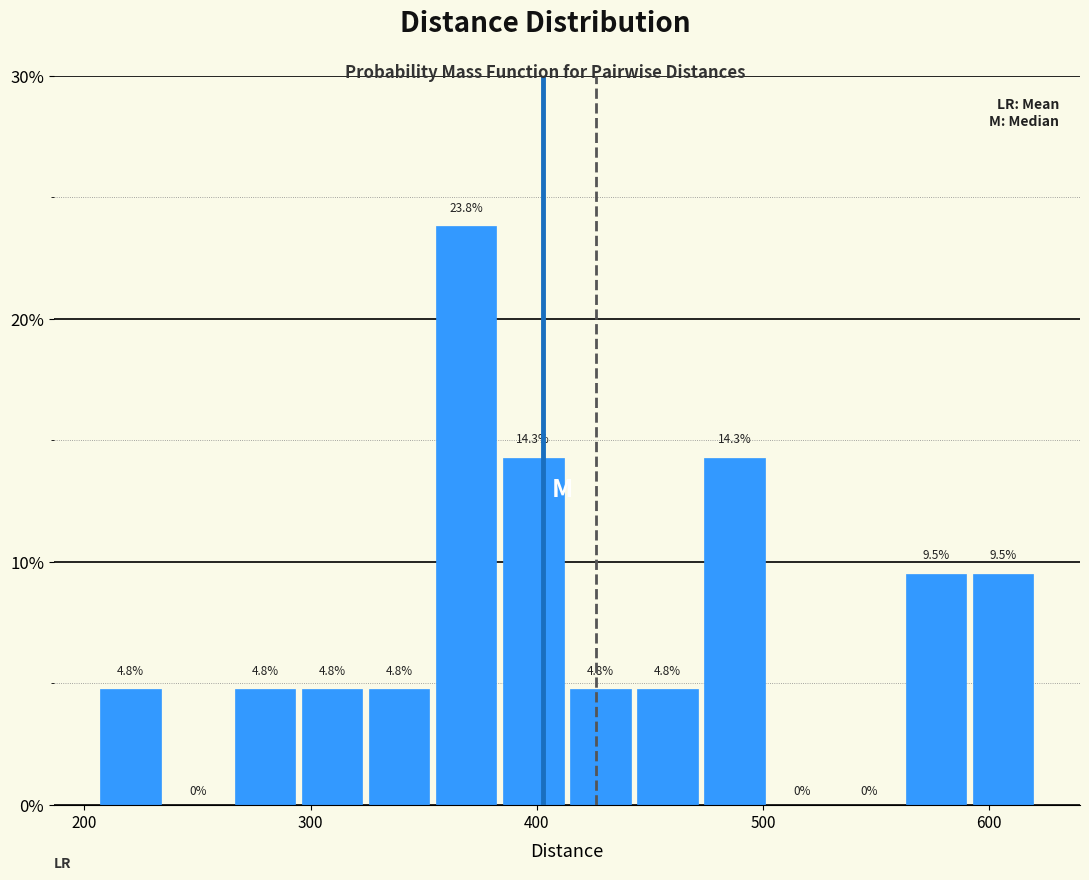

Around what value on the x-axis is the tallest bar? Give the approximate position of its centre, as read against the axis.

370